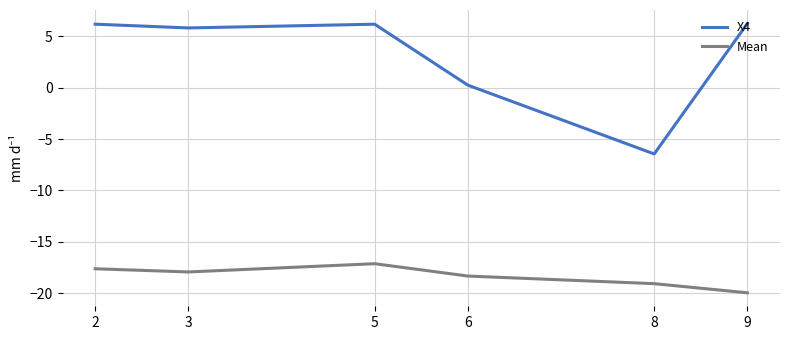

How many lines are shown in the chart?

2